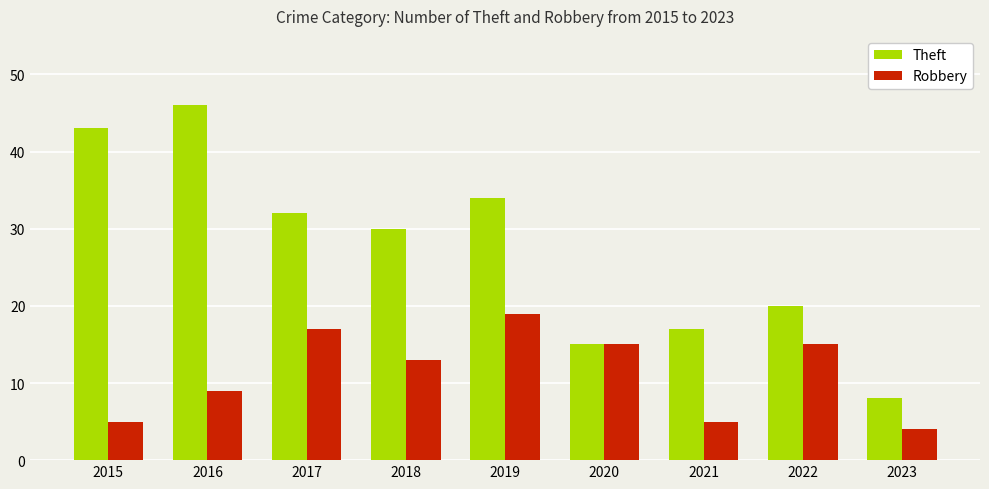

The Robbery series shows 19 at 2019. True or false?

True